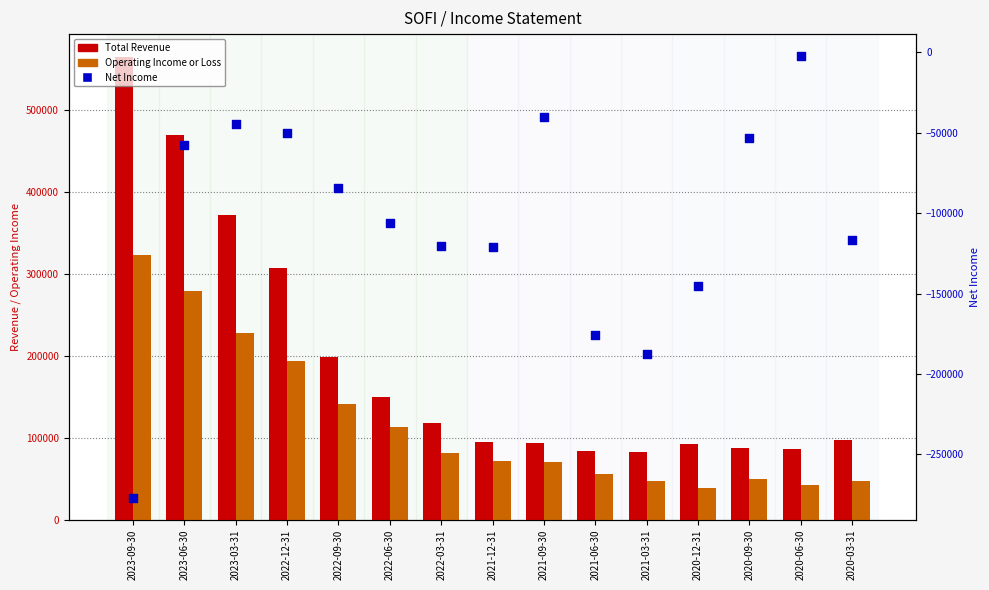

At which category is the sum across all series the highest?

2023-06-30